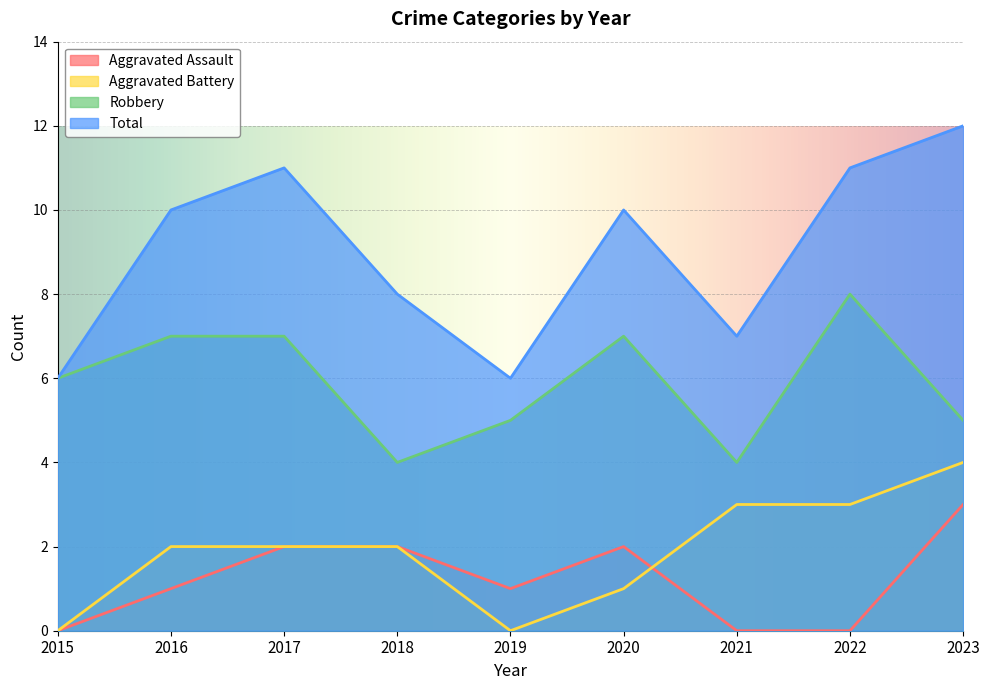

How many distinct data groups are displayed?

4